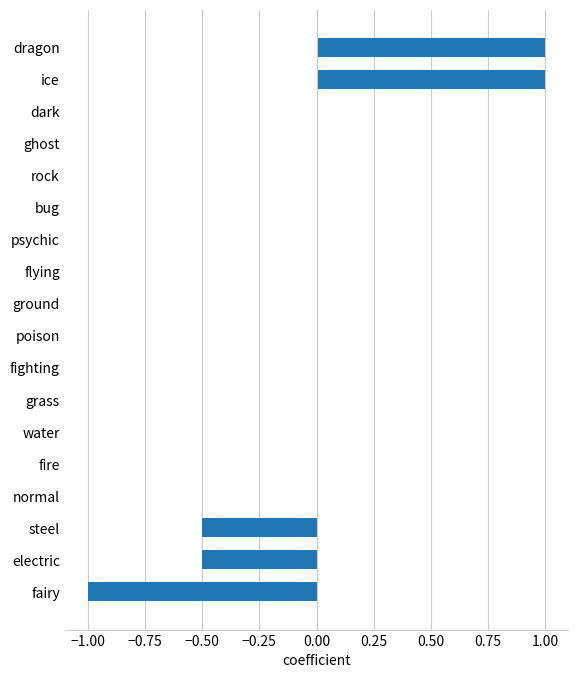

How many categories are shown in the chart?

18